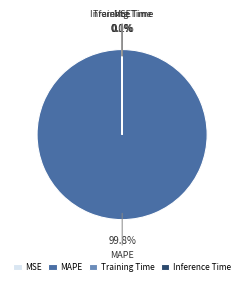

Which slice is the largest?

MAPE